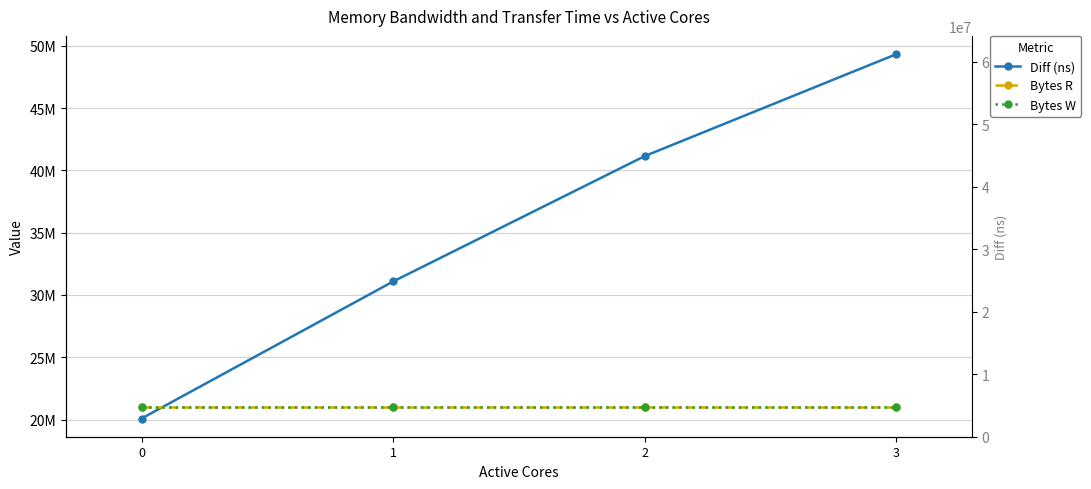

After their last crossing, which series has the higher values: Bytes W or Diff (ns)?

Diff (ns)